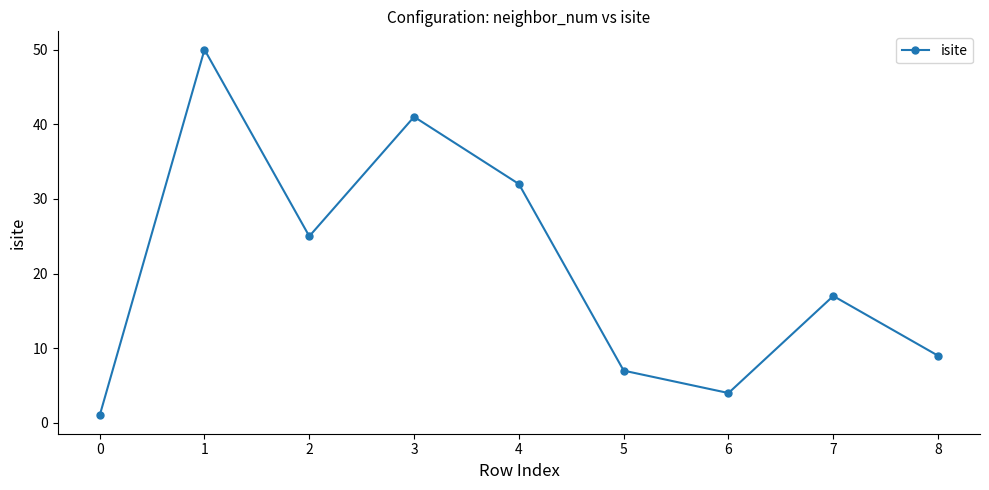

Reading right to left, list all the values displayed in this chart.

9	17	4	7	32	41	25	50	1